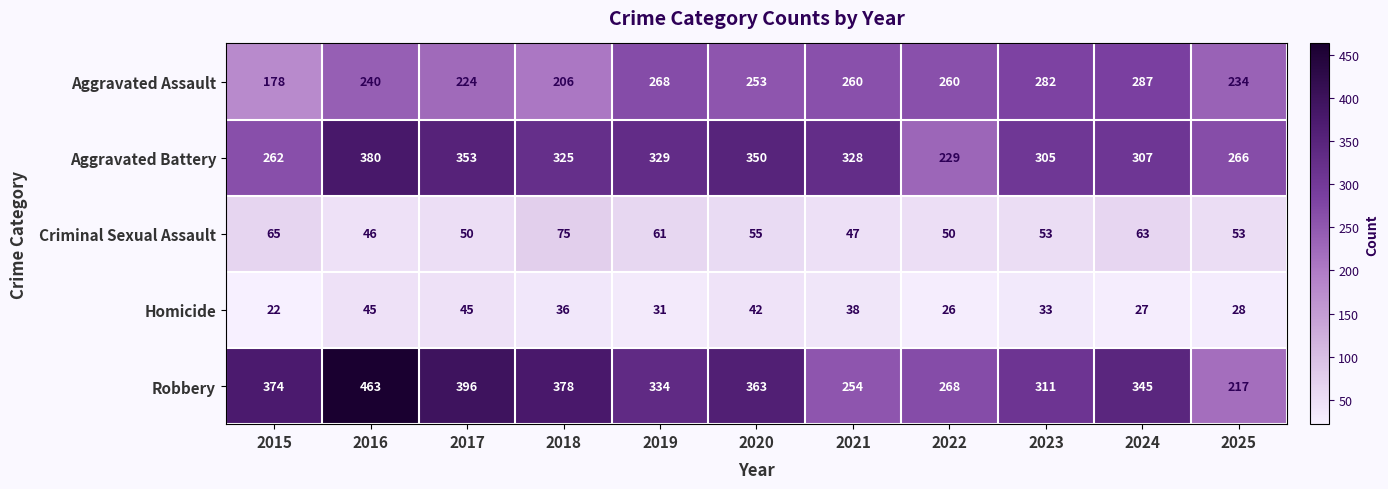

Between 2022 and 2023, which series saw the biggest shift?

Aggravated Battery